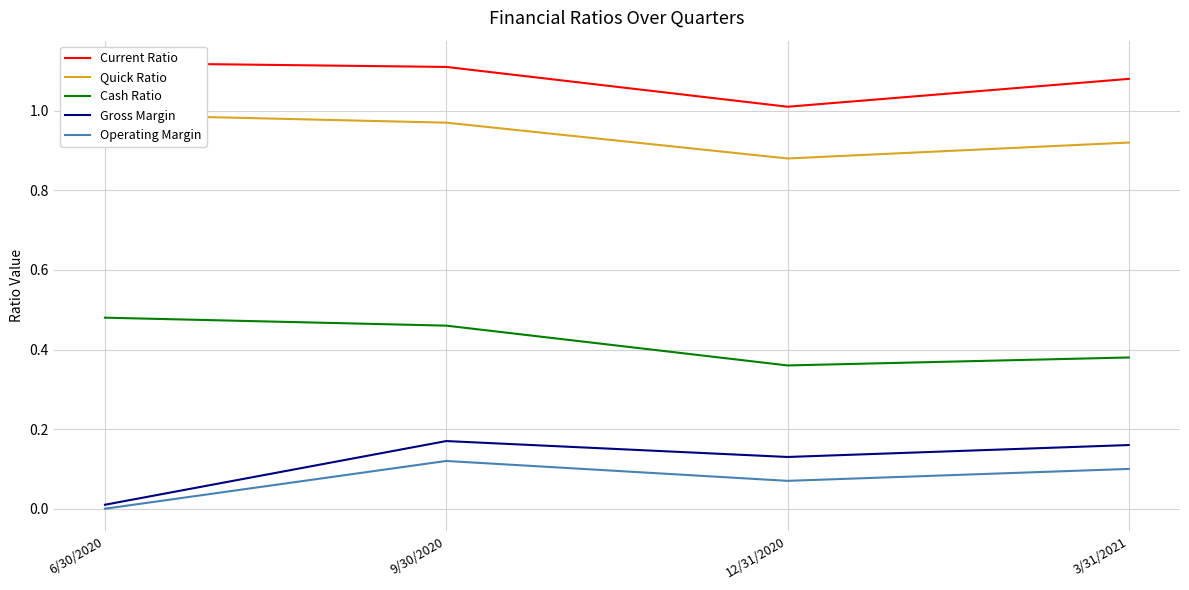

What are all the series names shown in the legend?

Current Ratio, Quick Ratio, Cash Ratio, Gross Margin, Operating Margin